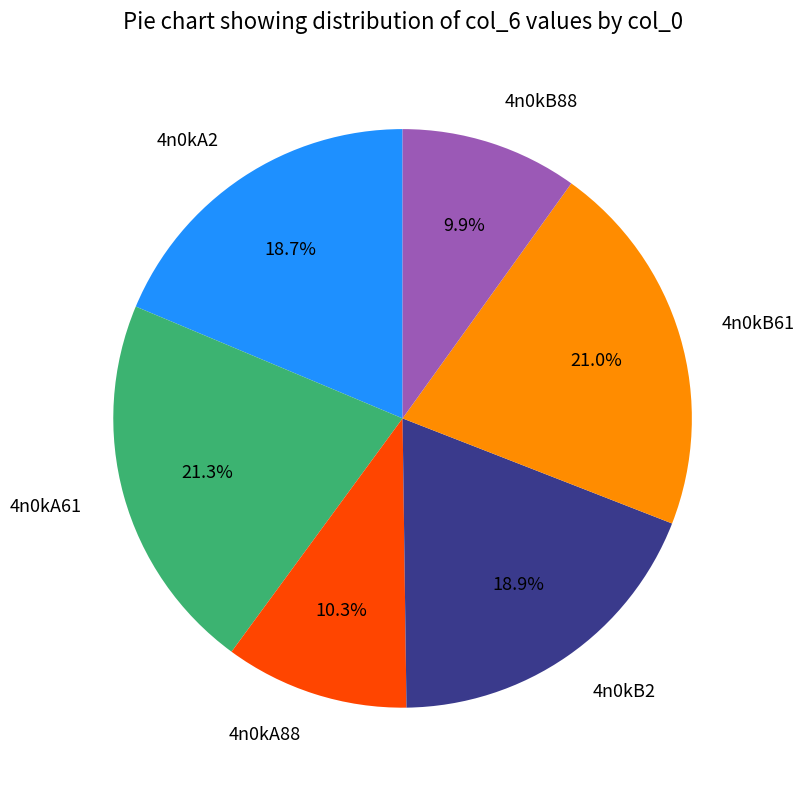

Is there a majority slice in this chart?

No